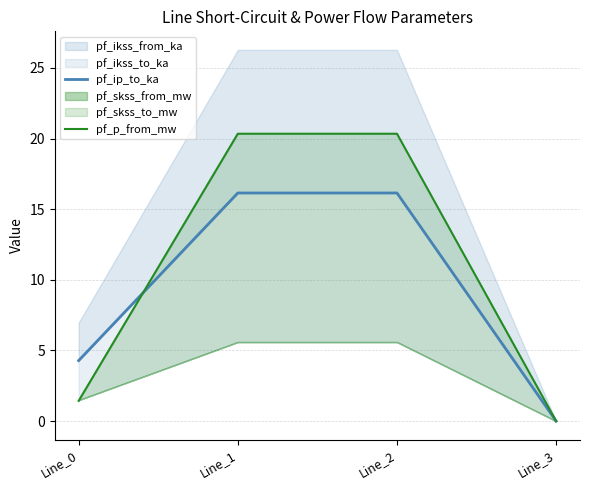

What is the difference between the maximum and minimum values in the pf_ip_to_ka series?

16.2